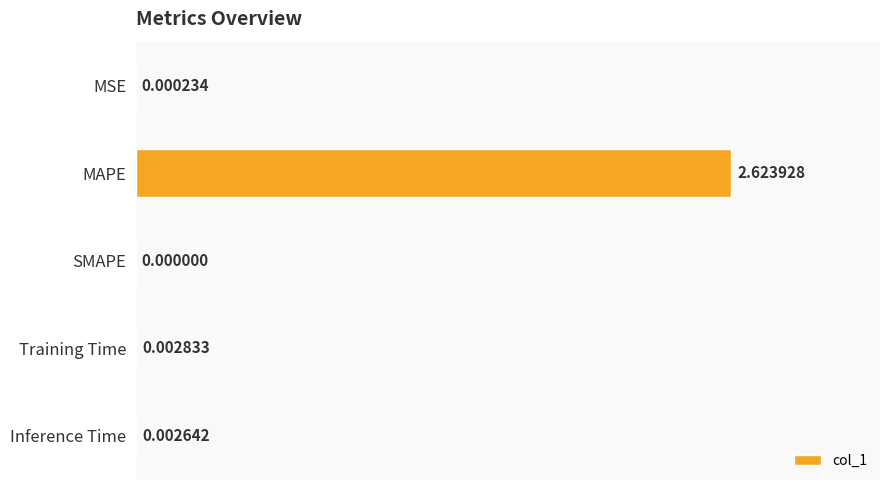

Which category has the highest value across all series?

MAPE